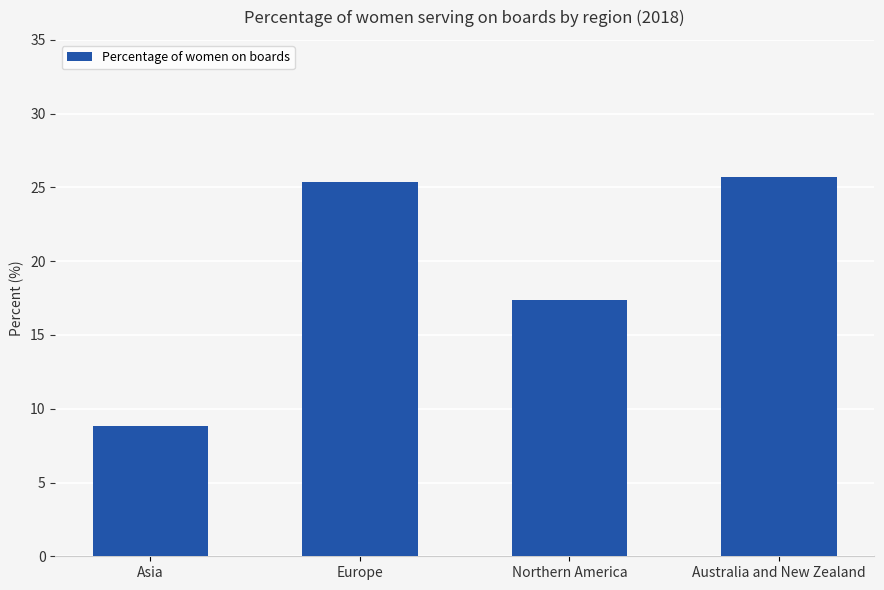

Where is the data nearest to the value 17?

Northern America